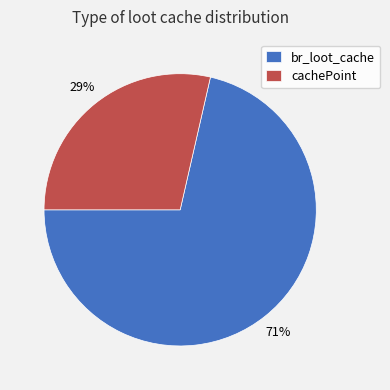

Combined, do br_loot_cache and cachePoint account for over 50%?

Yes